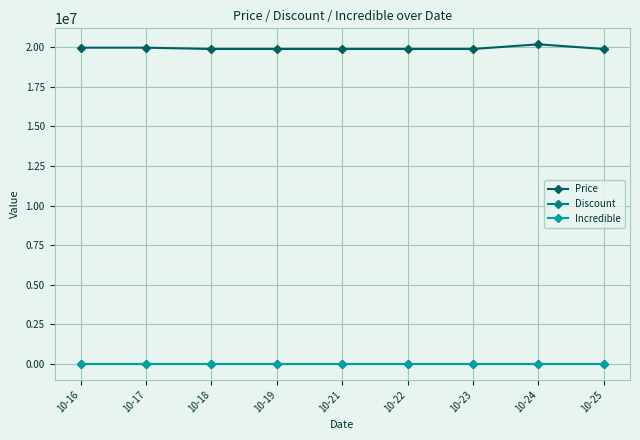

True or false: Price and Incredible cross at least once.

False